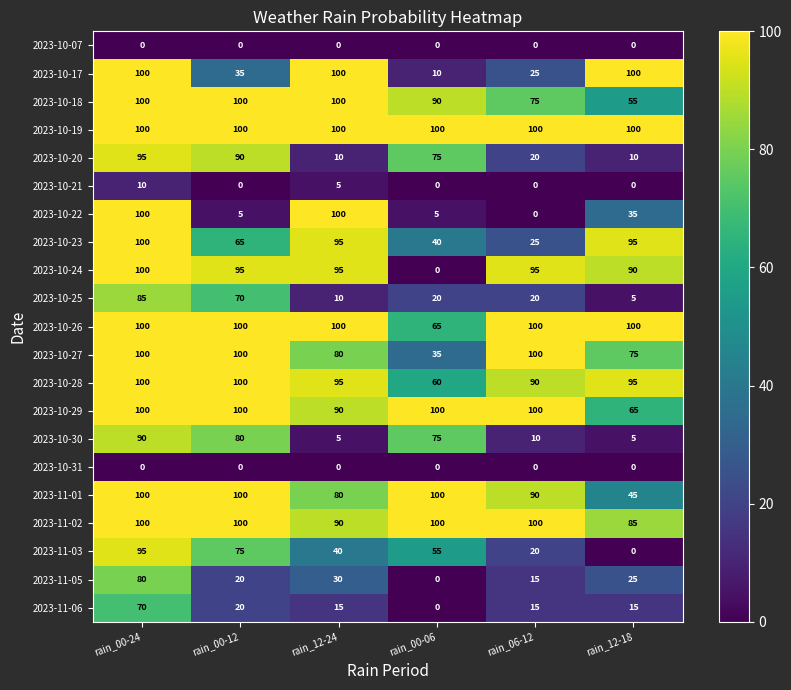

How many 2023-10-21 values are between 0 and 5?

5